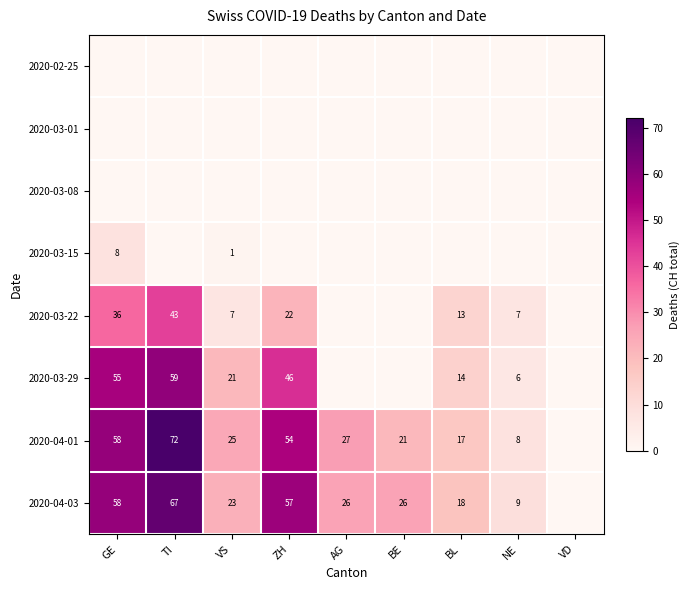

The value of 2020-03-22 at TI is 43. True or false?

True